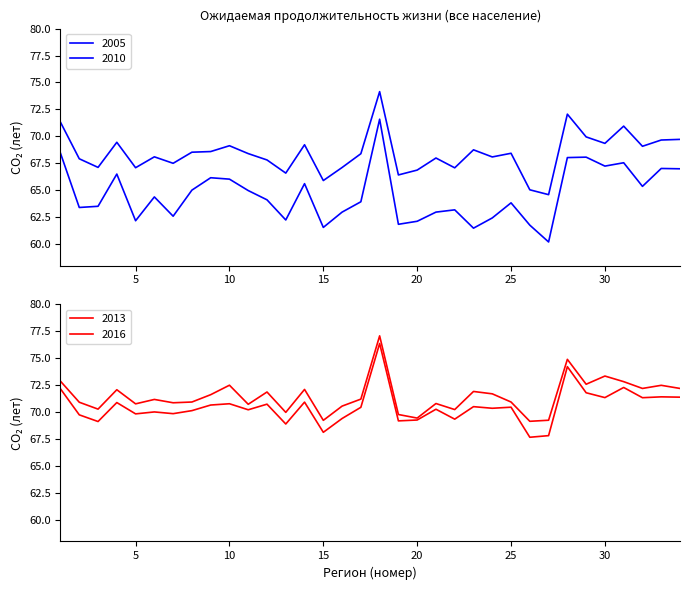

What is the difference between the 2016 values at 19 and 23?

2.1